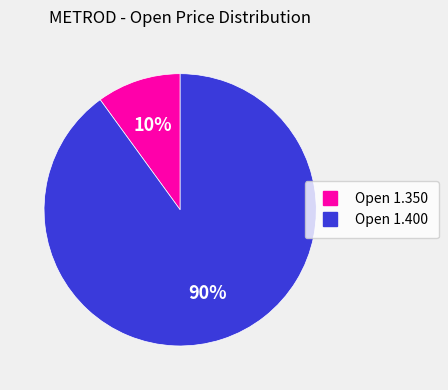

To the nearest percent, what is the difference between the largest and smallest slice percentages?

80%